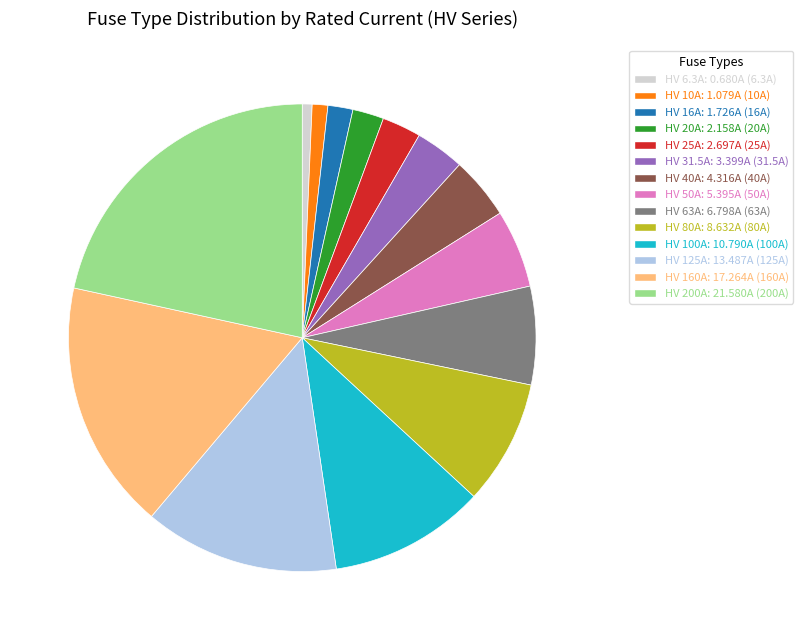

Does HV 100A account for over 50% of the chart?

No